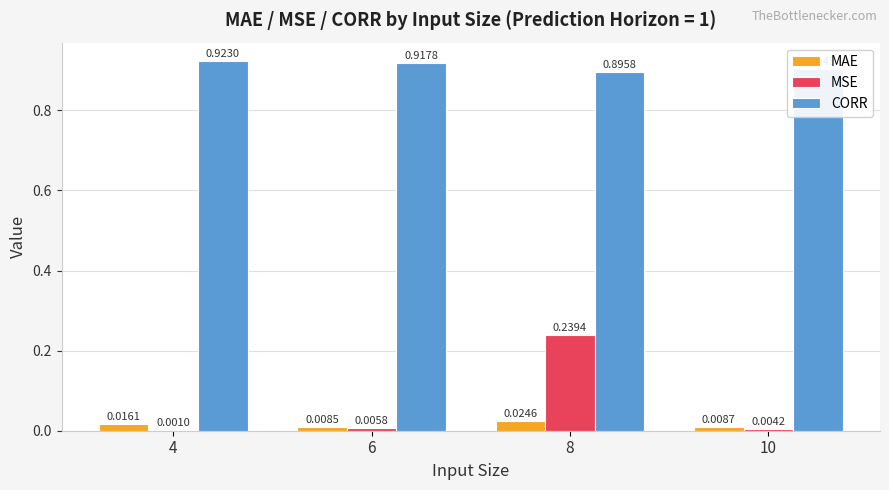

Where is MSE nearest to the value 0?

4